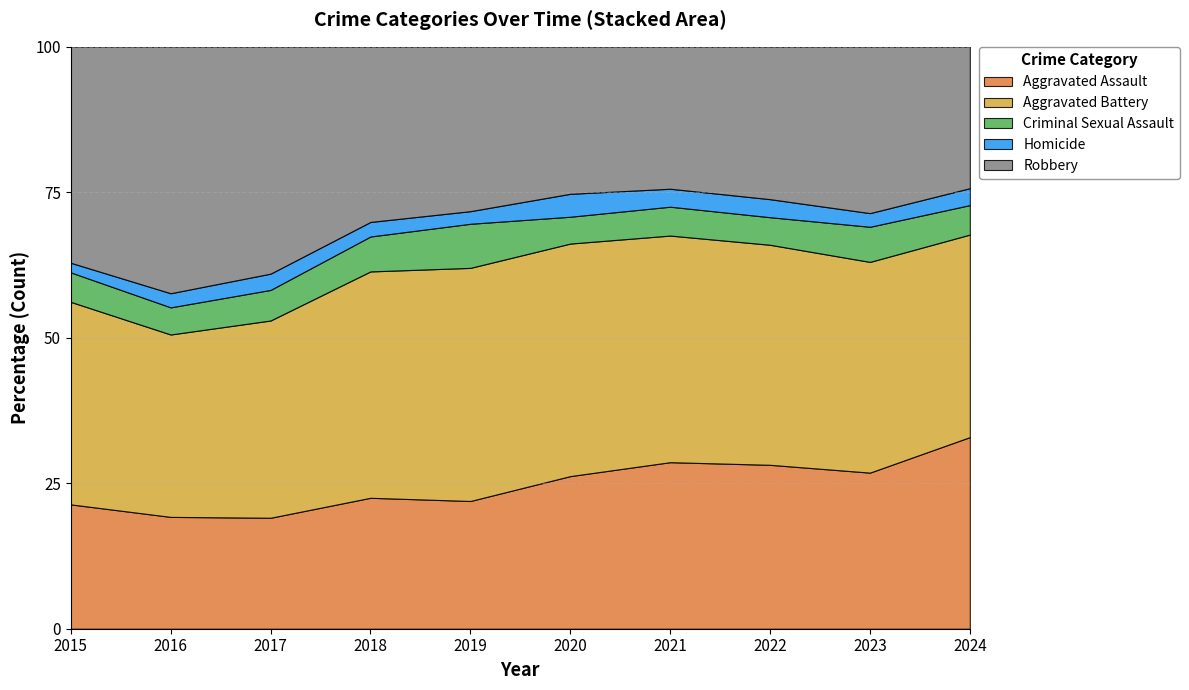

At which category is the sum across all series the highest?

2021